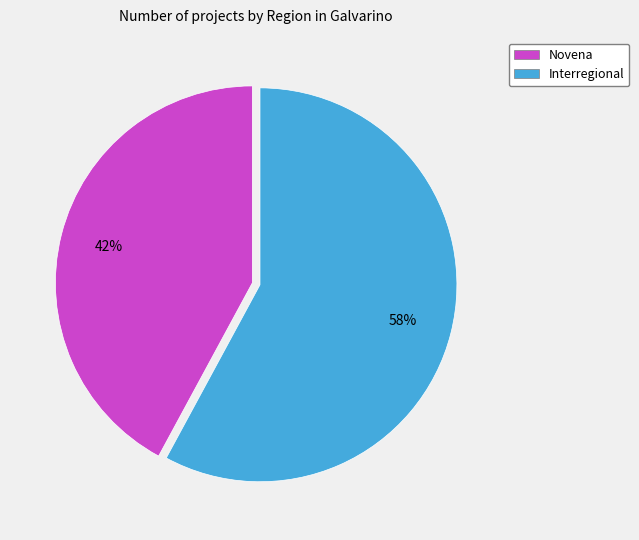

To the nearest percent, what portion does Interregional represent?

58%